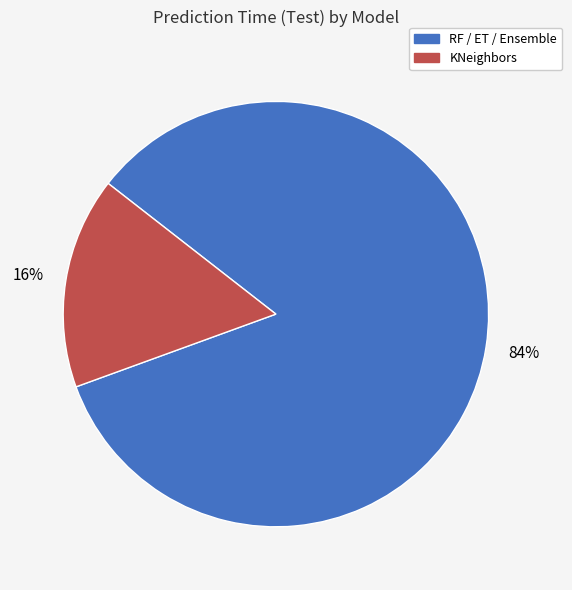

Does any single category account for the majority?

Yes